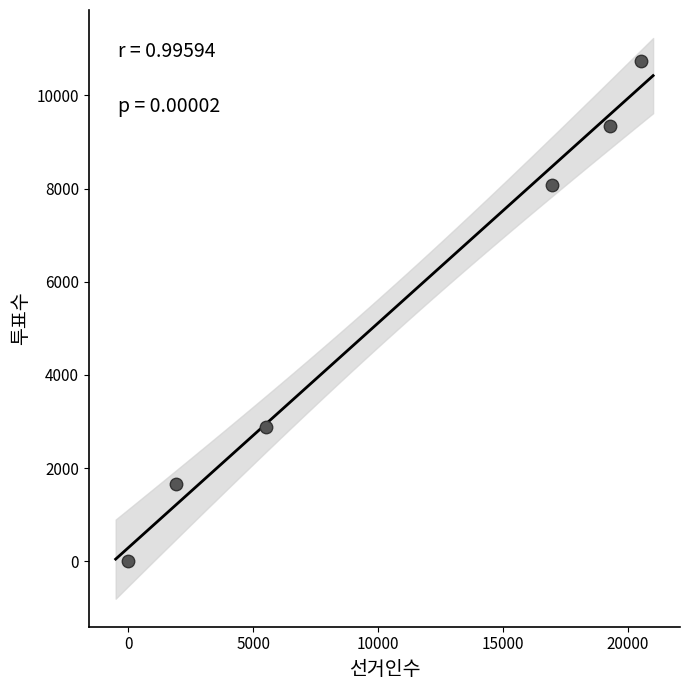

What Y value in the scatter plot is closest to 5373?

2876